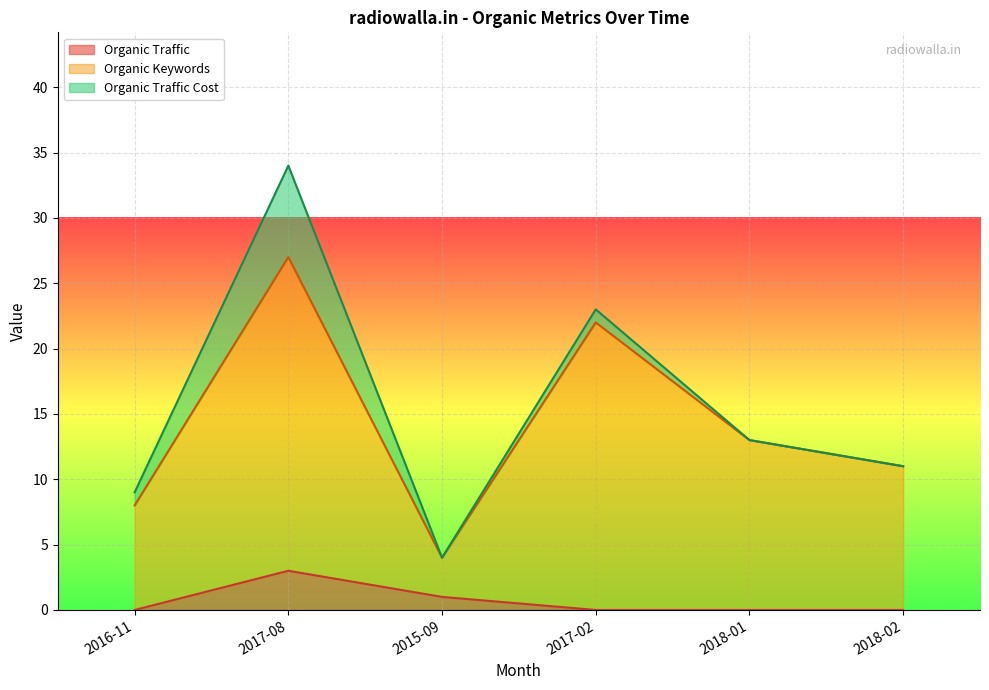

Which has a higher value, 2016-11 or 2018-02?

2016-11